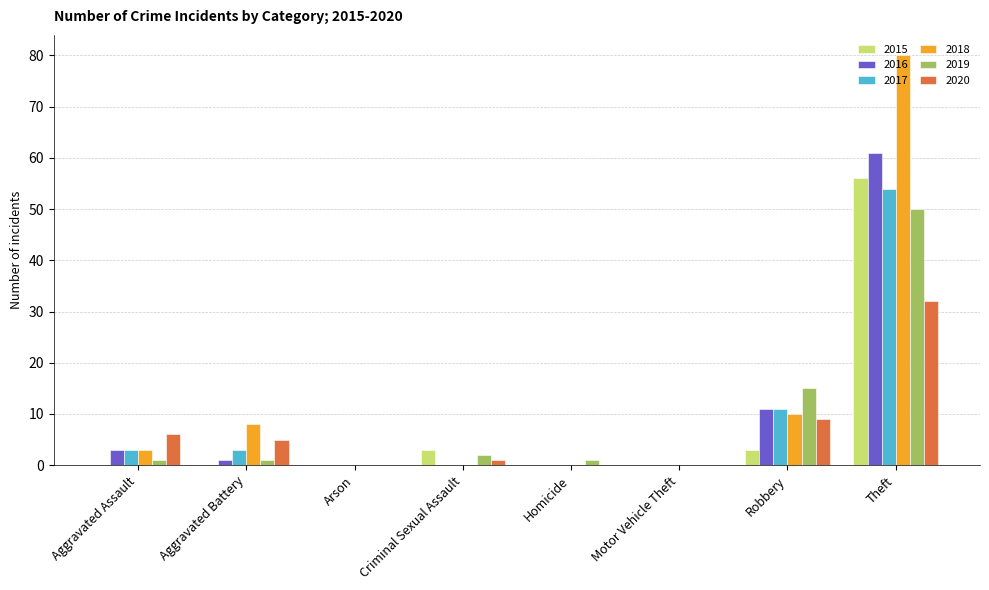

Which series has the largest total across all categories?

2018